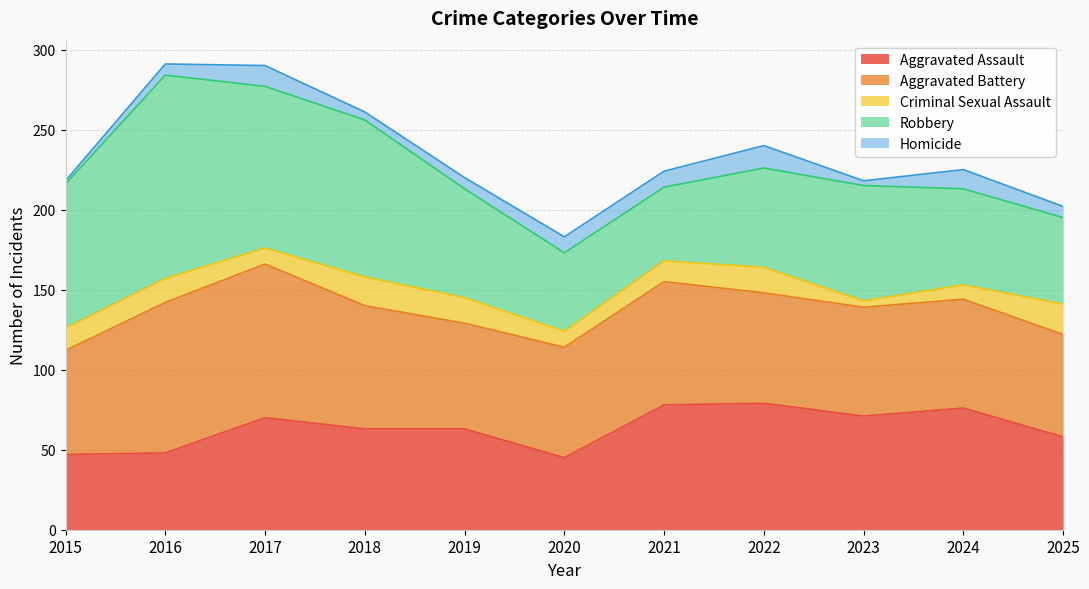

Which label corresponds to the largest value in the chart?

2016